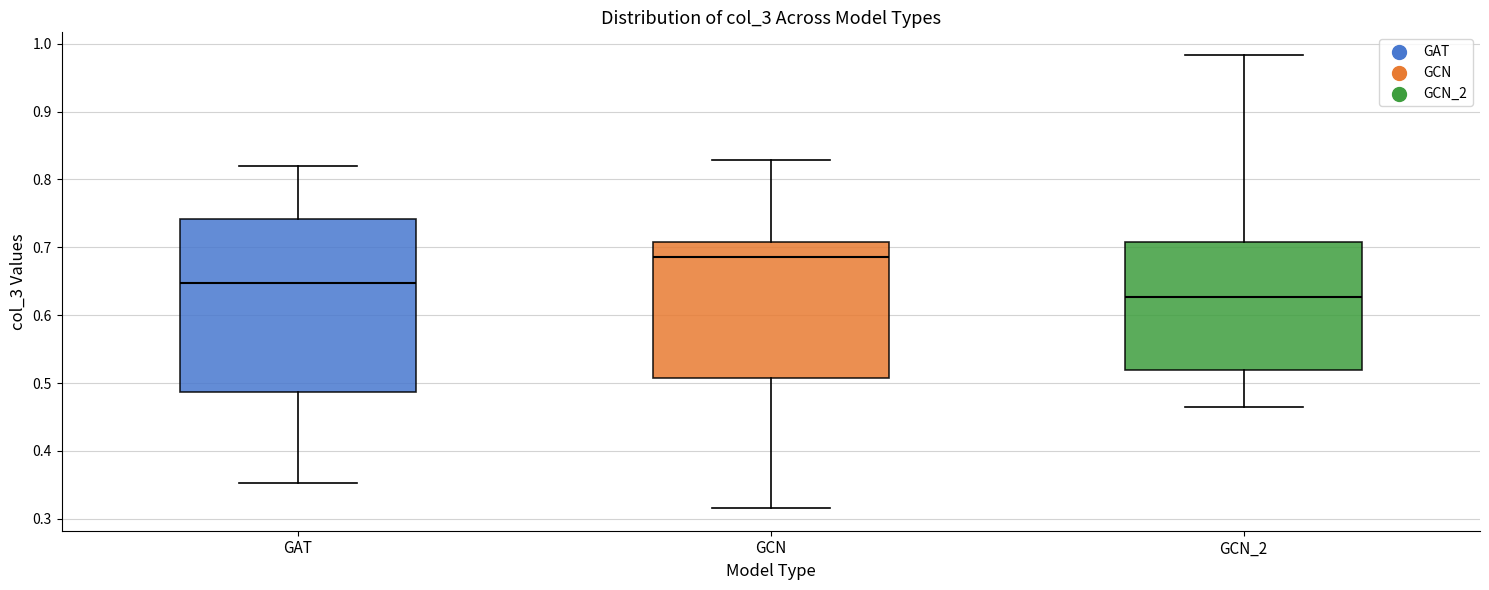

Which box is the tallest, from its lower edge to its upper edge?

GAT